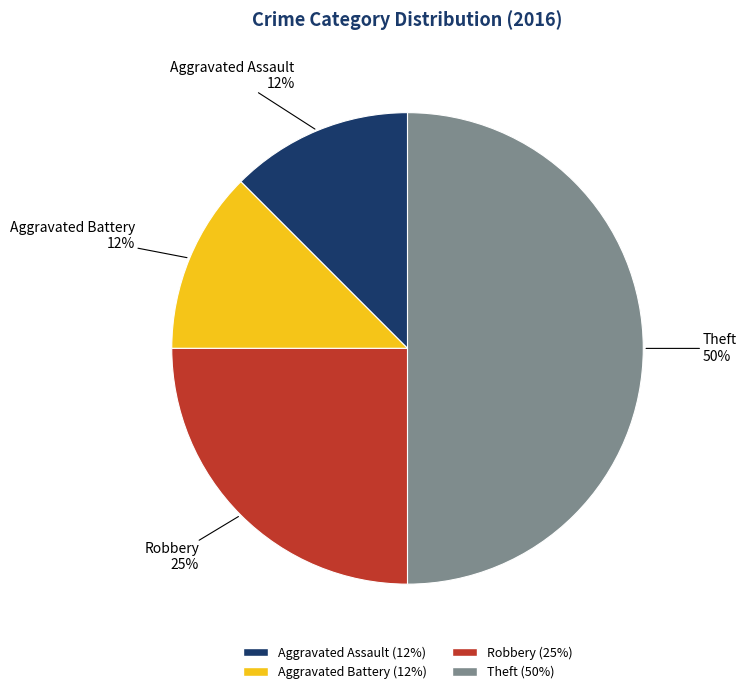

Count the number of slices in the pie.

4